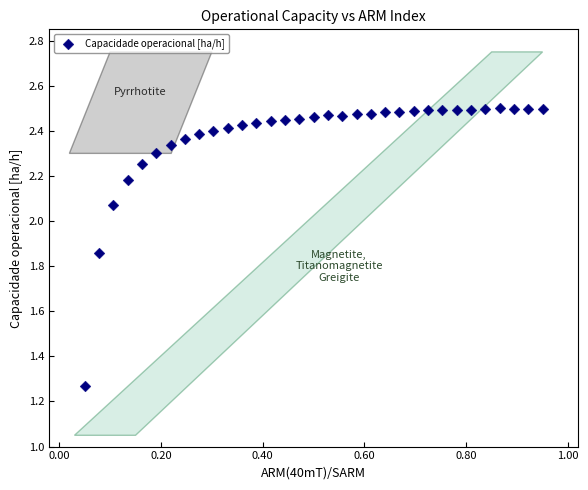

What is the range of Y values (max minus min)?

1.2